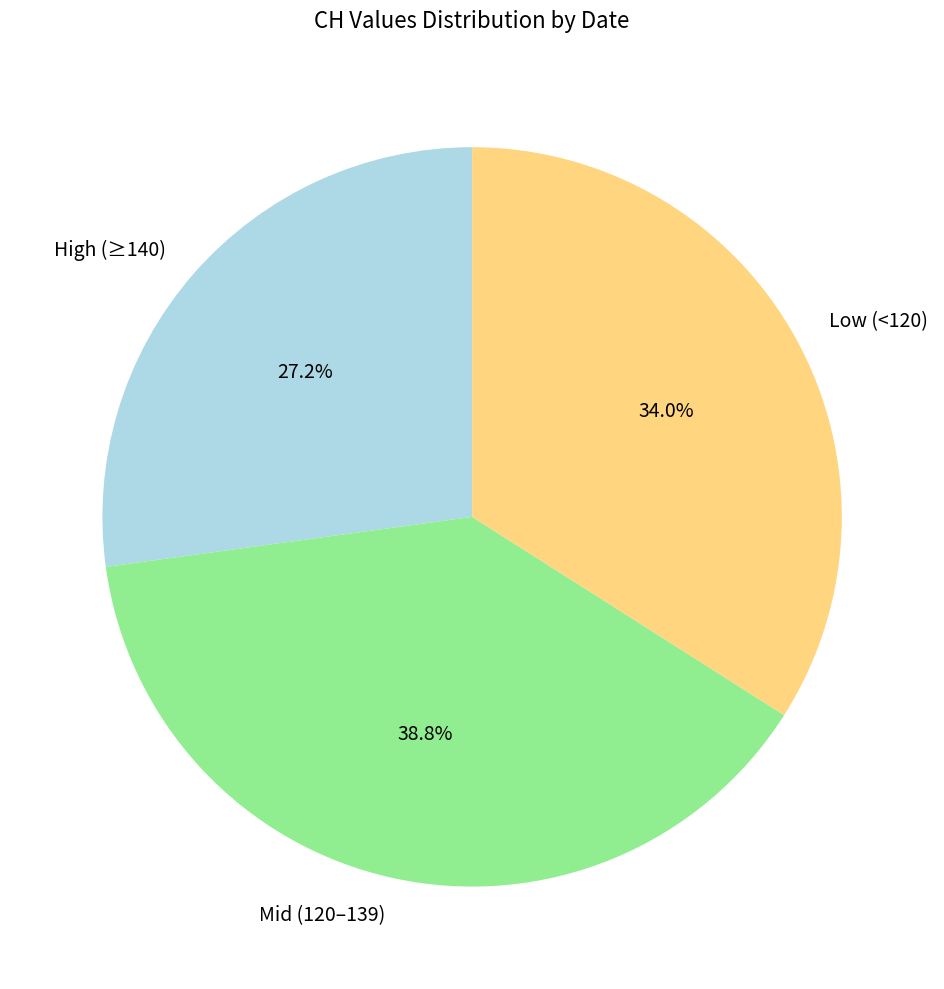

Rank the categories by value from highest to lowest.

Mid (120–139), Low (<120), High (≥140)